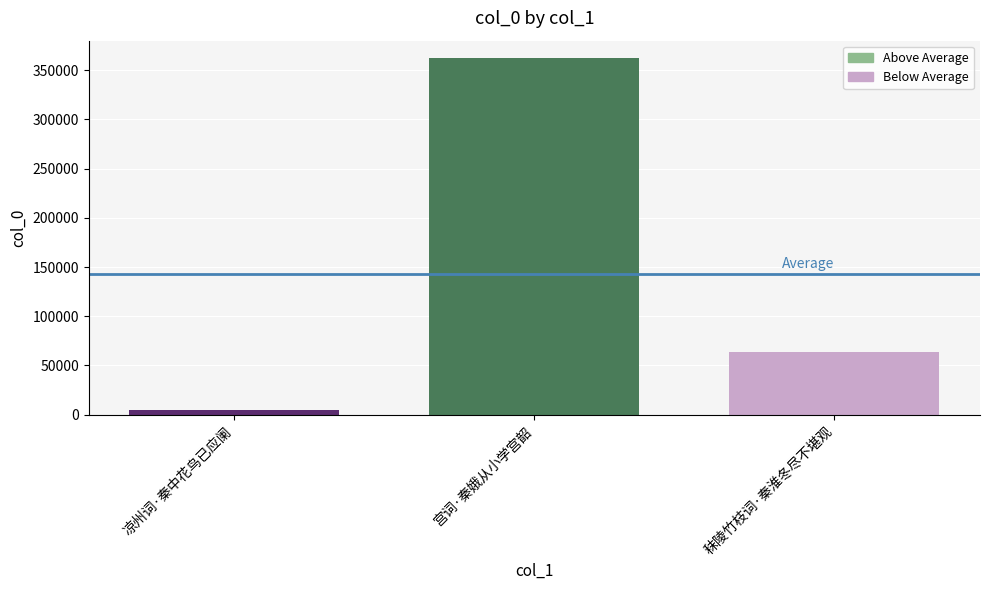

The value at 秣陵竹枝词·秦淮冬尽不堪观 is 26398. True or false?

False